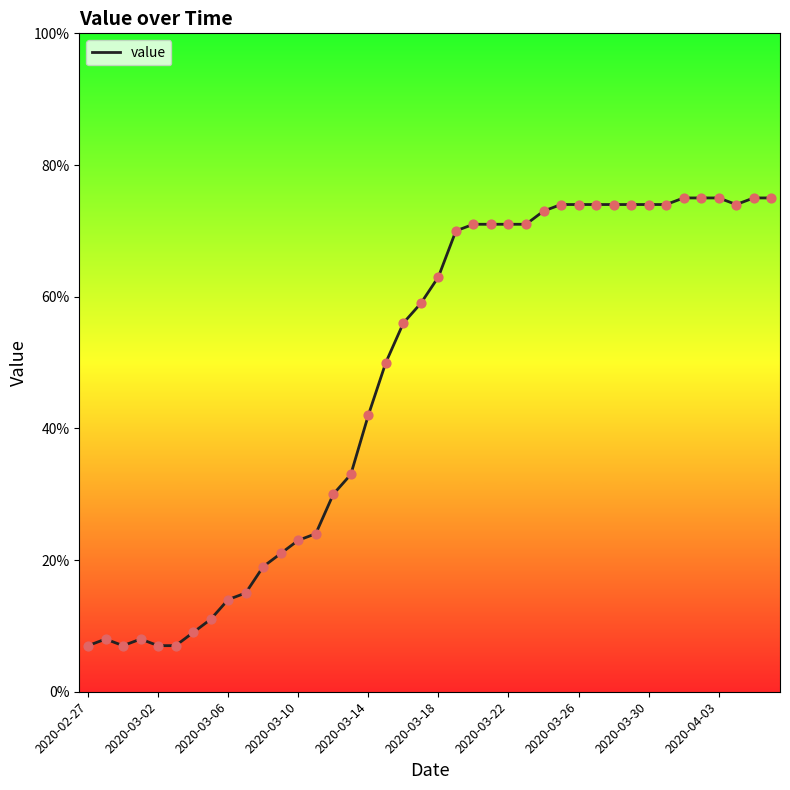

What is the smallest value displayed?

7